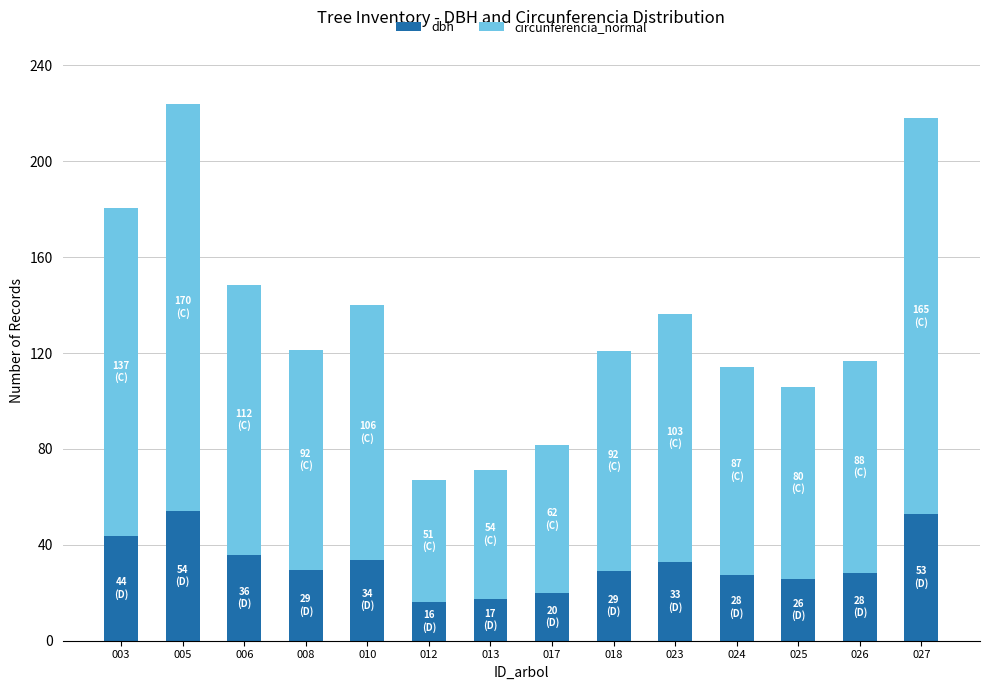

What is the total value across all series at 026?

116.6